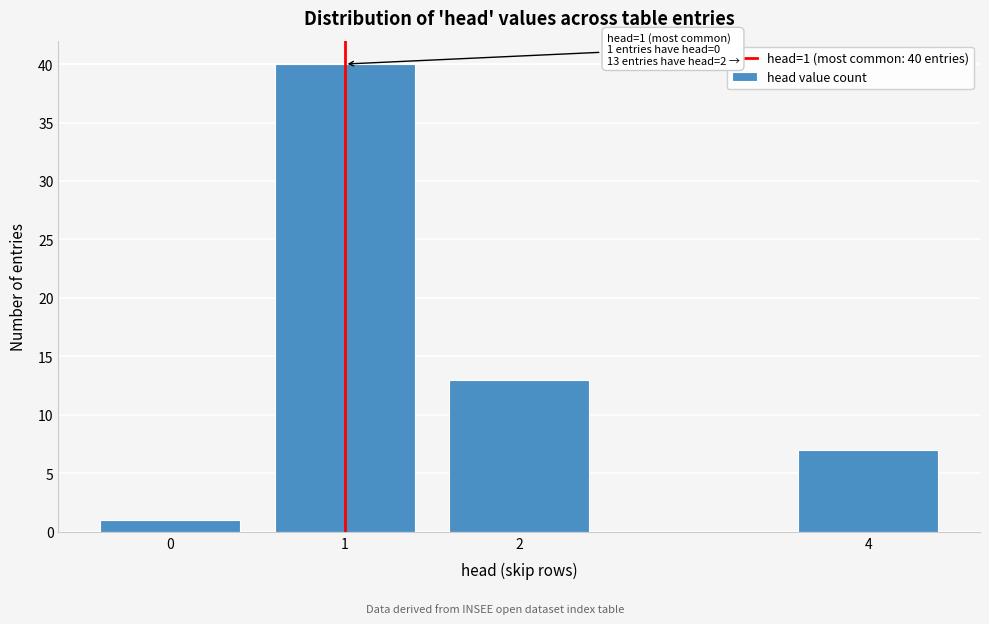

Reading right to left, extract all data points from this chart.

4=7	2=13	1=40	0=1